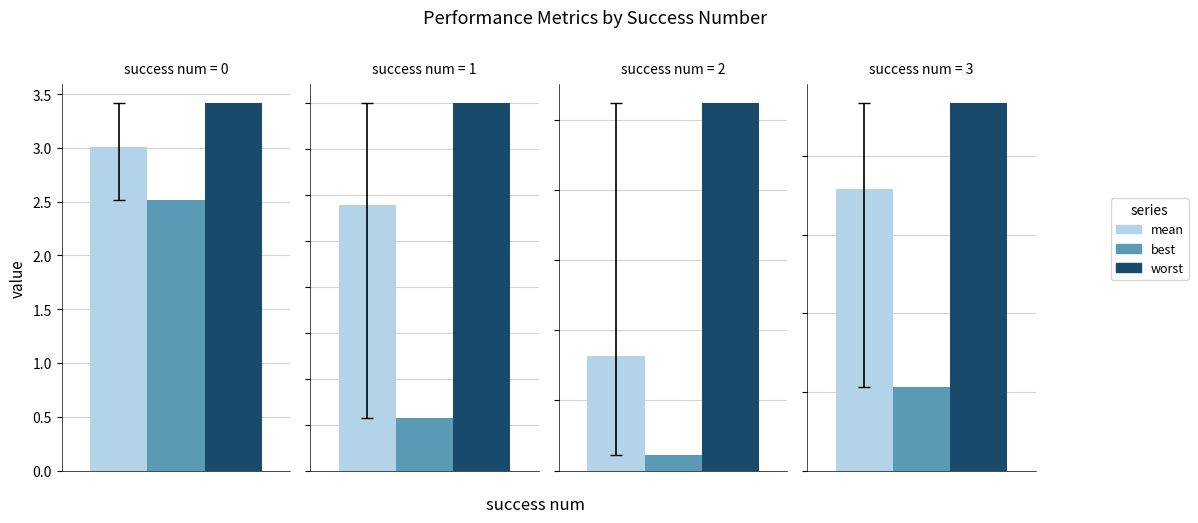

Does the chart contain any negative values?

No